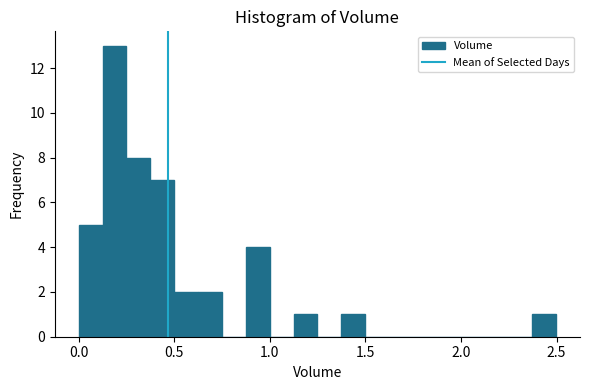

Read against the x-axis, roughly where is the centre of the tallest bar?

0.20